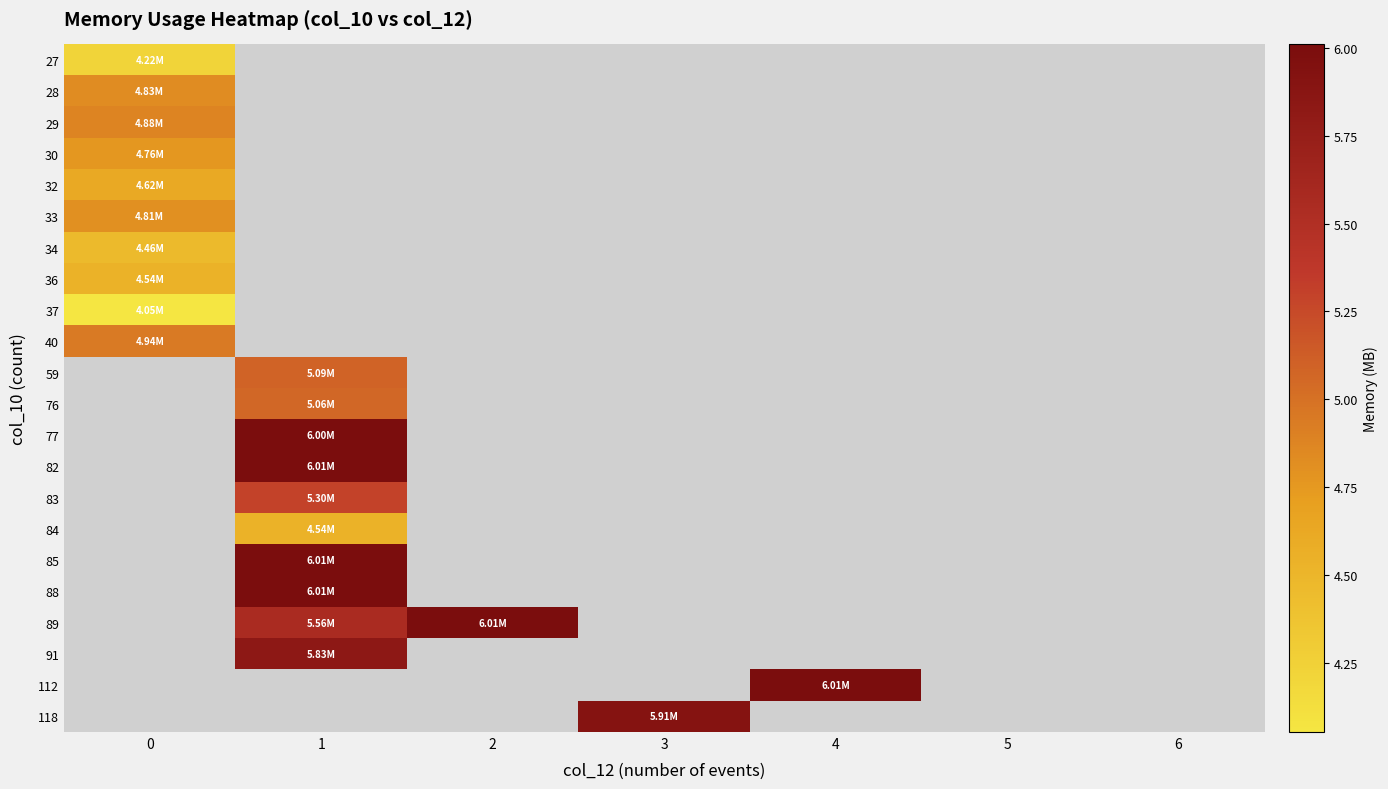

How many series are shown in this chart?

22